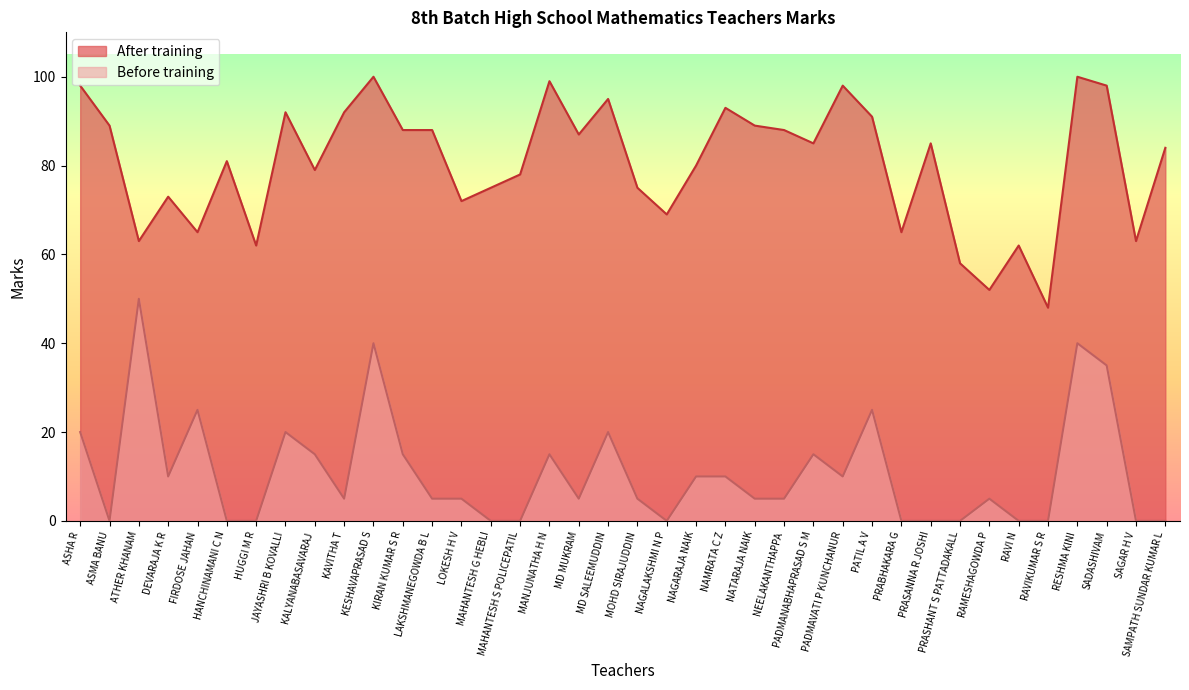

The After training series shows 62 at SADASHIVAM. True or false?

False